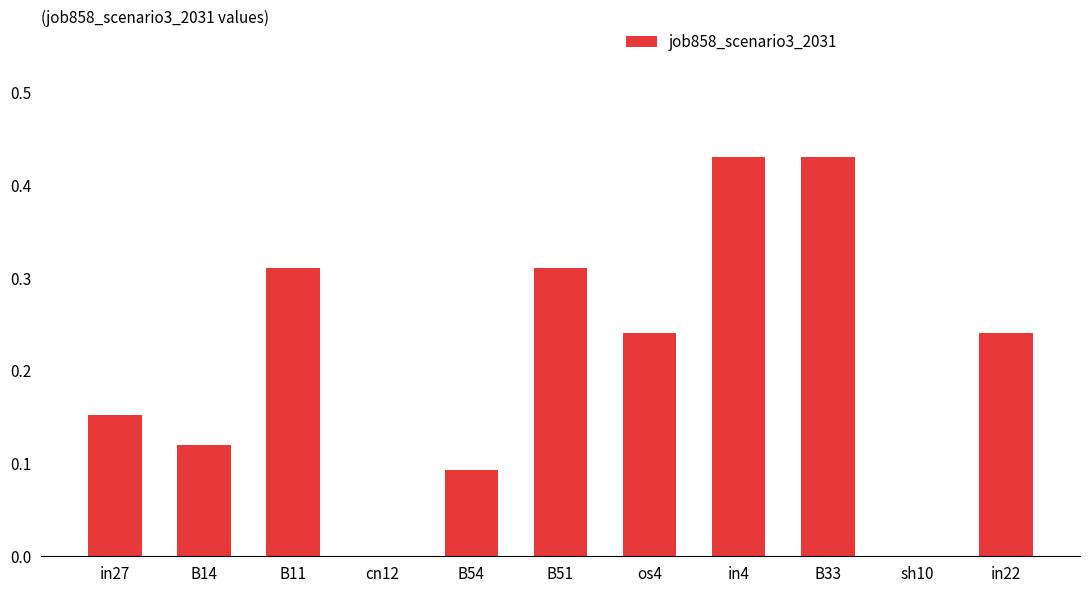

What is the change in value from in4 to in22?

-0.2